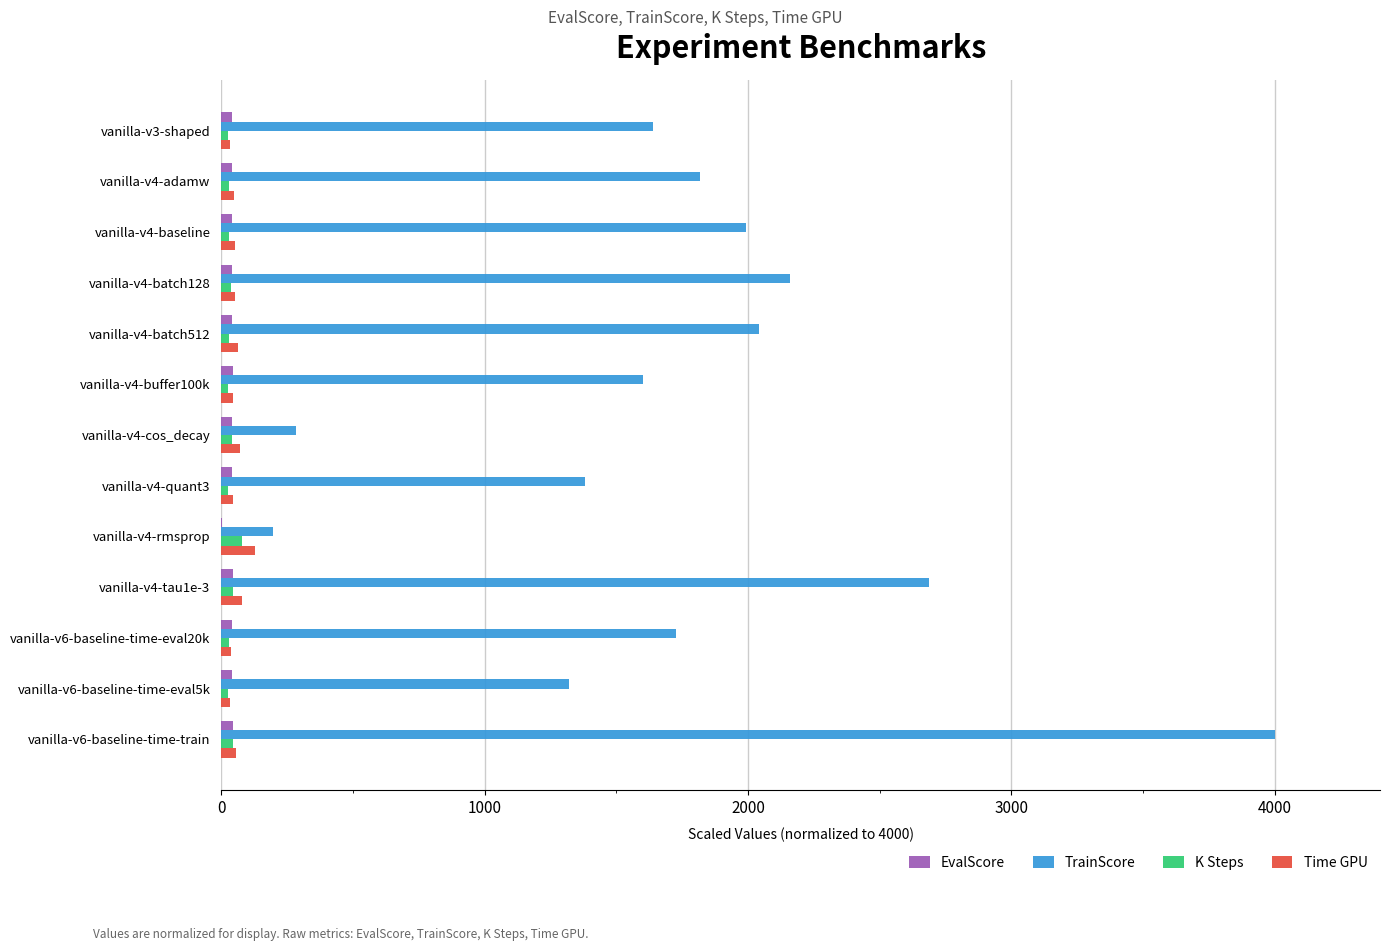

What is the greatest value displayed?

4000.0